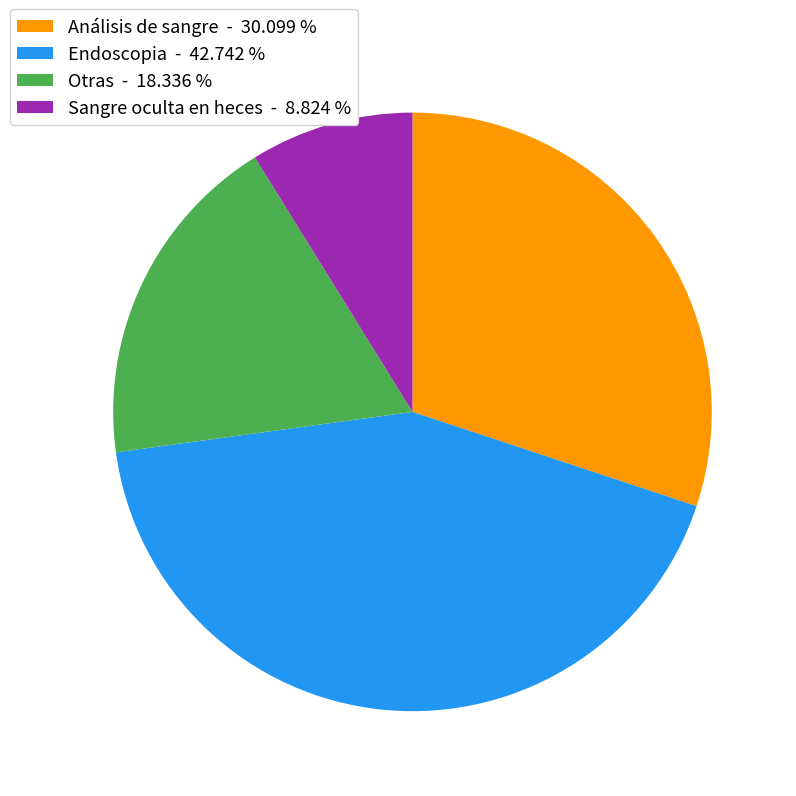

Is there a majority slice in this chart?

No